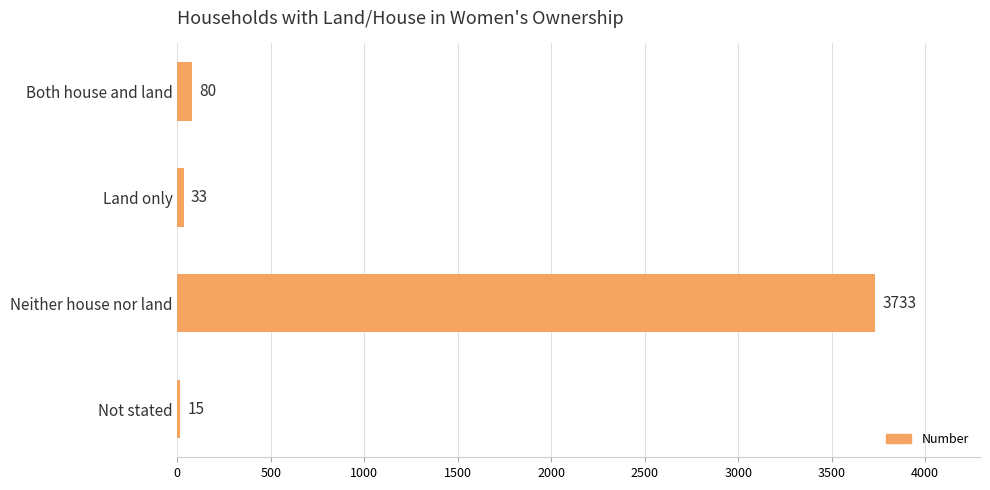

What is the difference between the maximum and minimum values?

3718